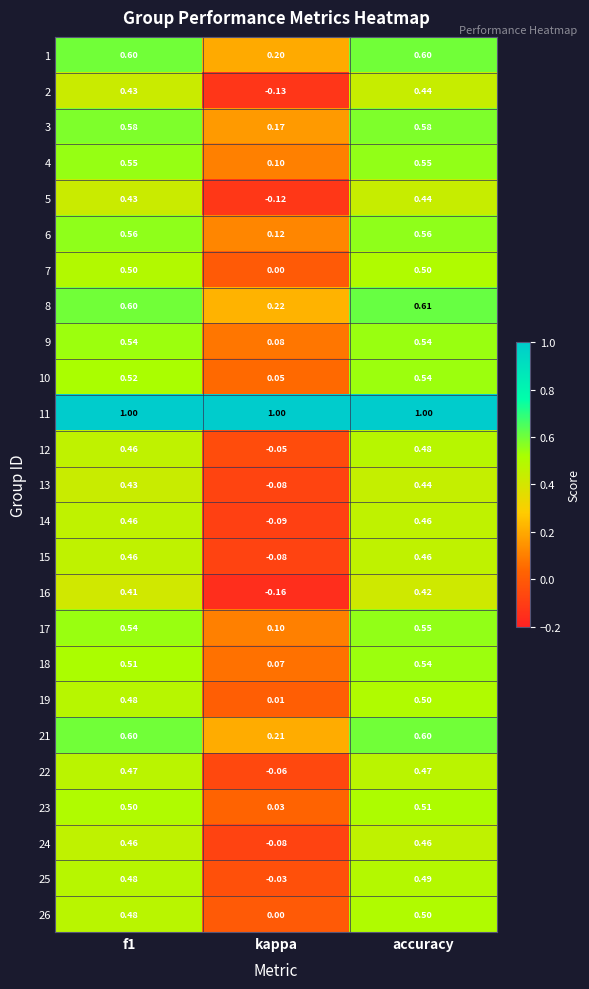

At which label does 13 reach its minimum?

kappa